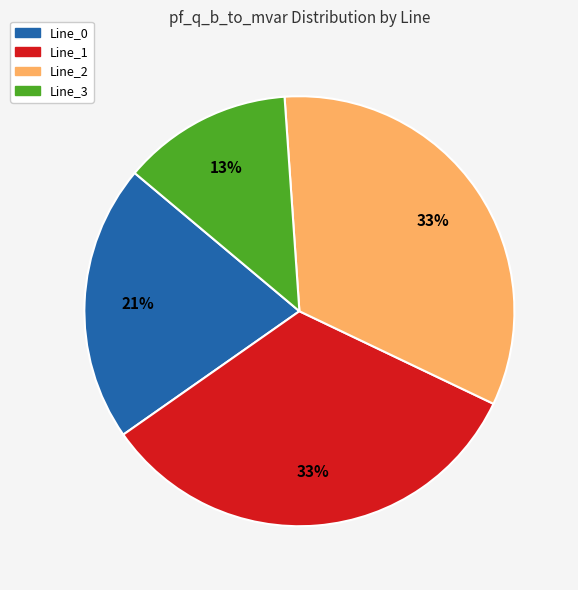

How many slices are in this pie chart?

4